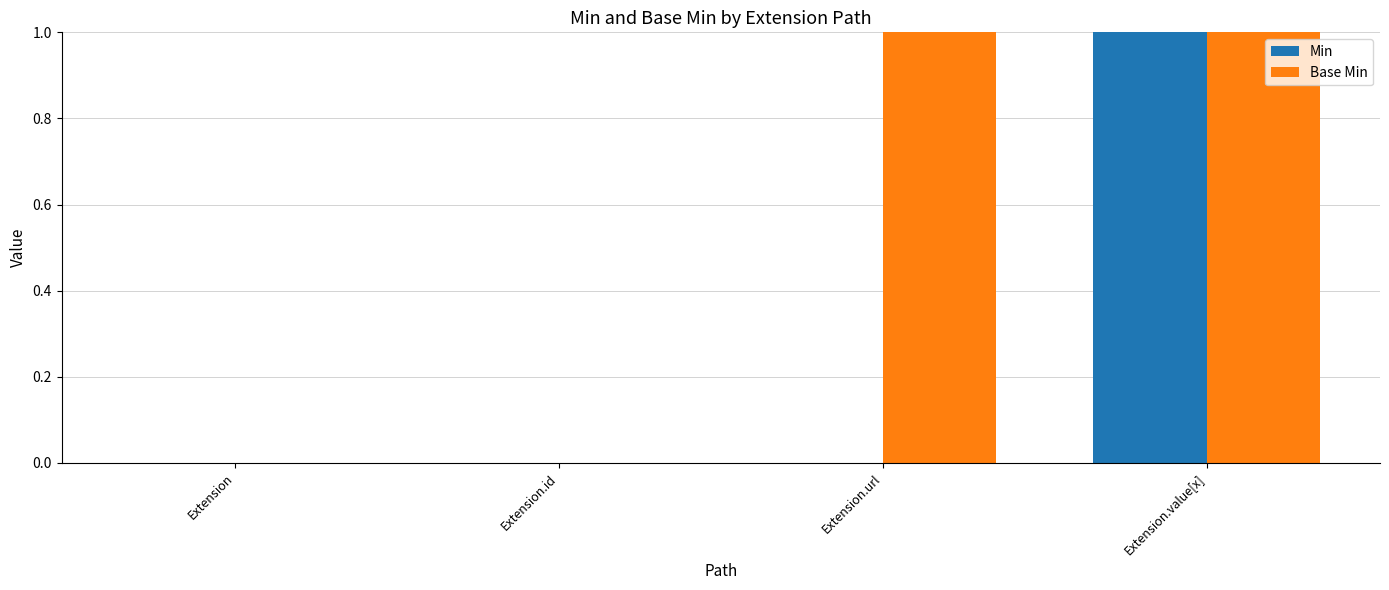

Is it true that Base Min equals 0 at Extension?

True